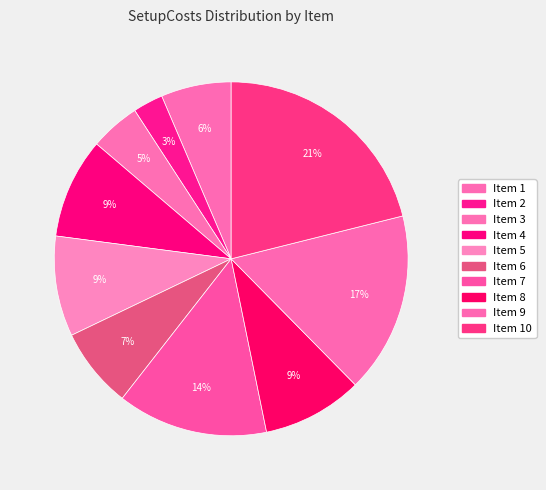

Count the number of slices in the pie.

10